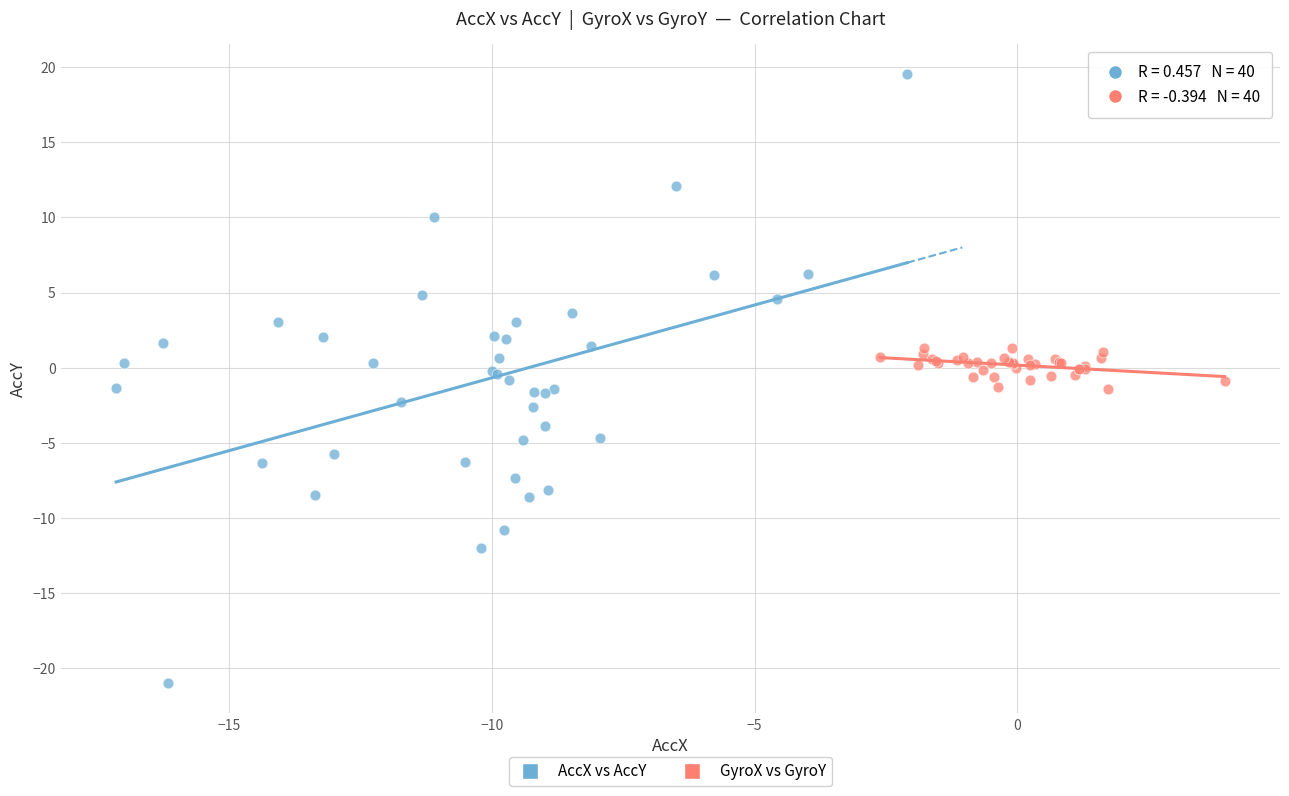

Which series has the largest Y range (max minus min)?

AccX vs AccY